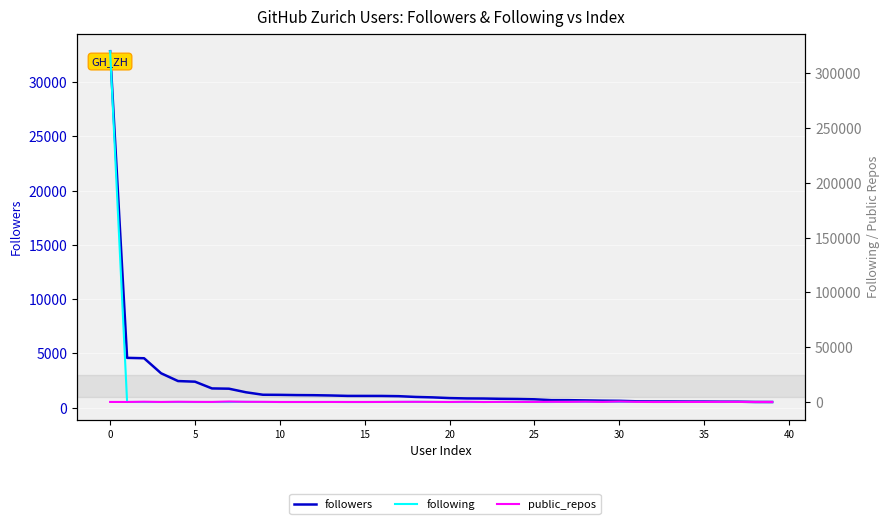

Reading left to right, what are all the values shown in this chart?

followers: 32838	4598	4562	3180	2461	2404	1782	1758	1428	1200	1191	1169	1159	1133	1094	1092	1090	1069	998	958	893	861	852	826	810	781	705	701	680	655	642	598	587	586	577	576	562	561	534	531
following: 320050	32	1	0	30	0	0	0	157	34	7	15	3	55	0	0	32	86	163	60	0	14	16	63	23	1	4	144	104	55	56	67	23	27	21	56	0	74	18	0
public_repos: 61	39	259	58	238	127	84	448	189	160	28	28	29	38	24	28	64	151	177	114	44	224	19	132	93	86	180	142	294	105	416	129	23	34	56	64	104	92	59	38